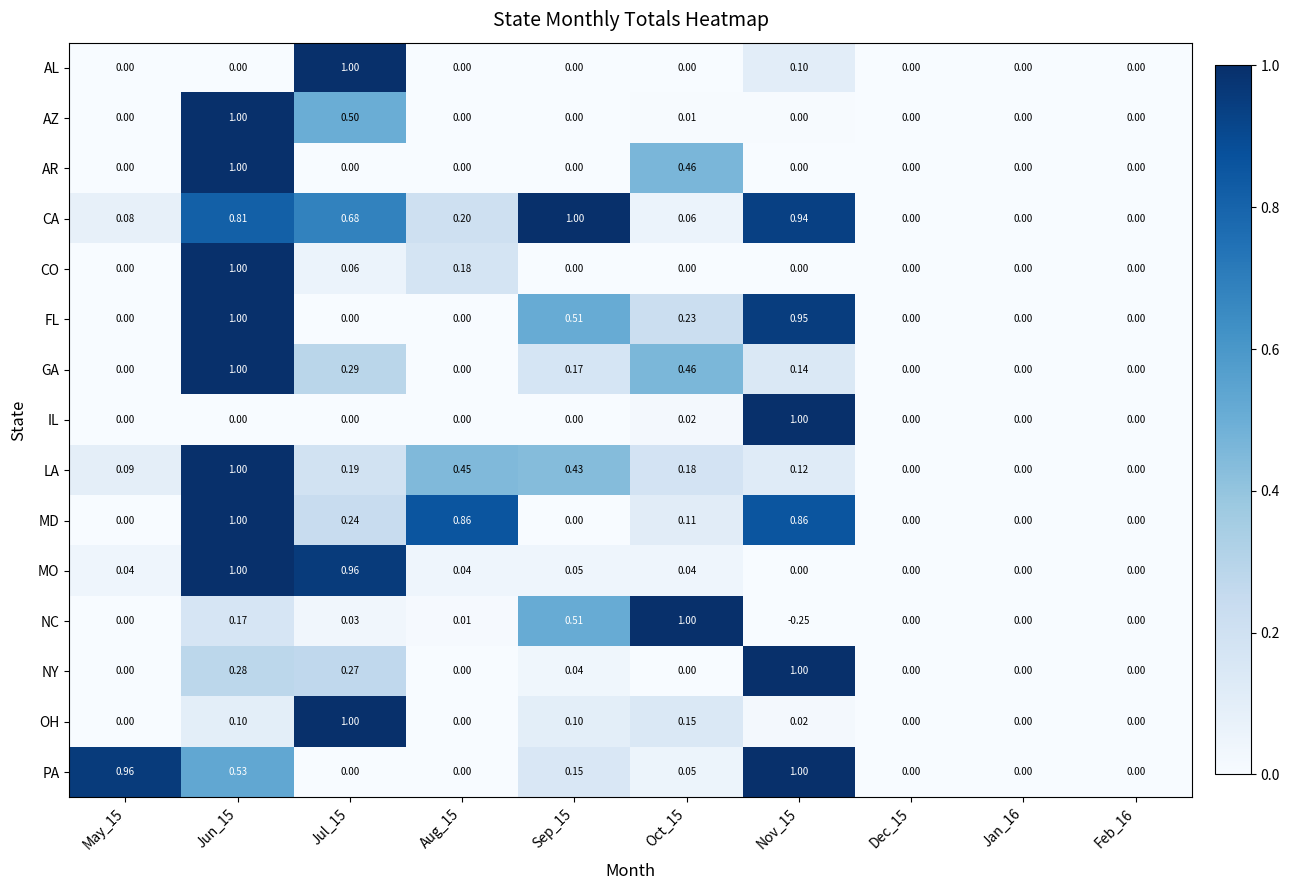

Is the value of MD at Nov_15 greater than the value of MO at Dec_15?

Yes